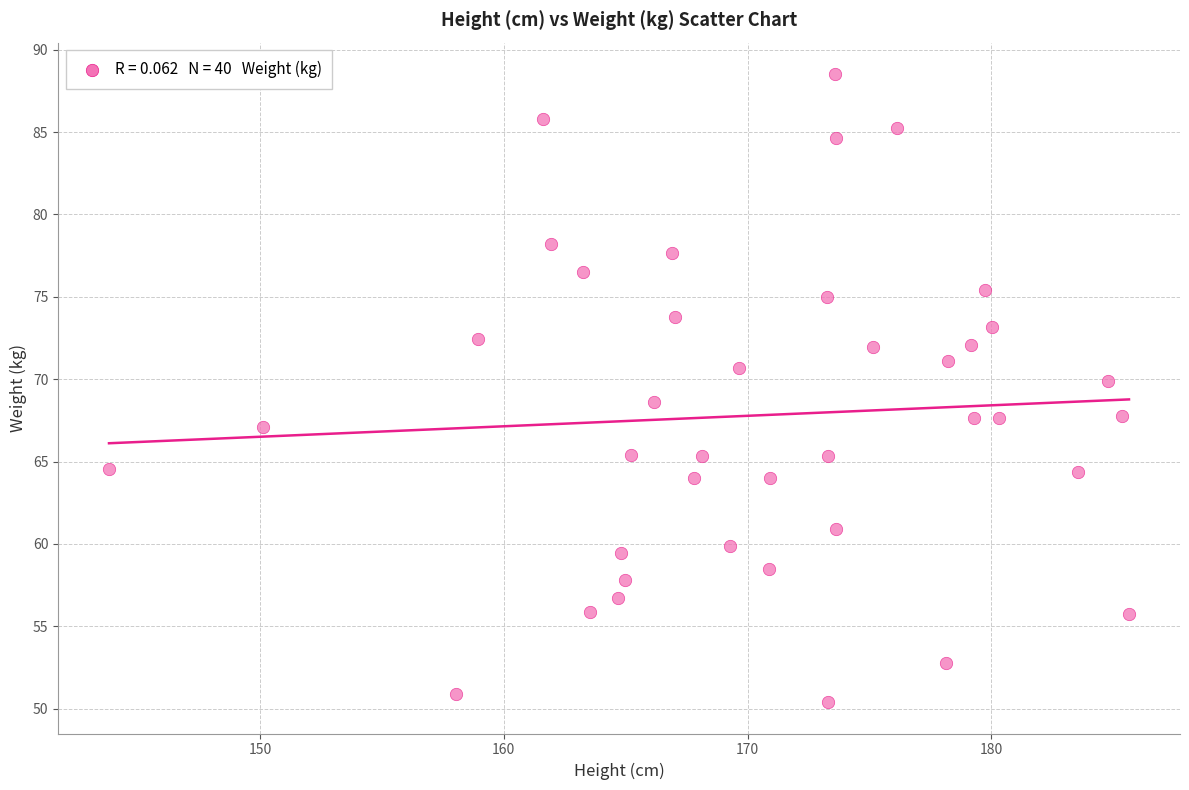

What is the range of X values (max minus min)?

41.8